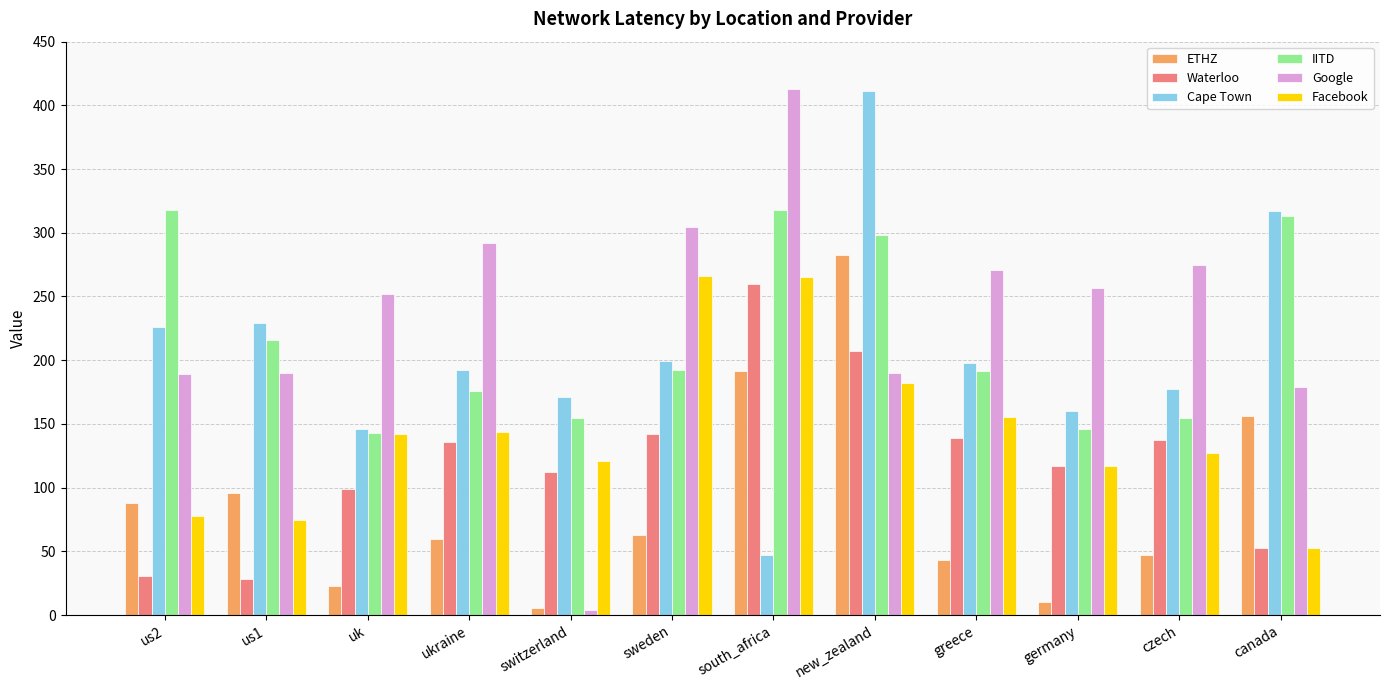

Between ukraine and new_zealand, which series saw the biggest shift?

ETHZ